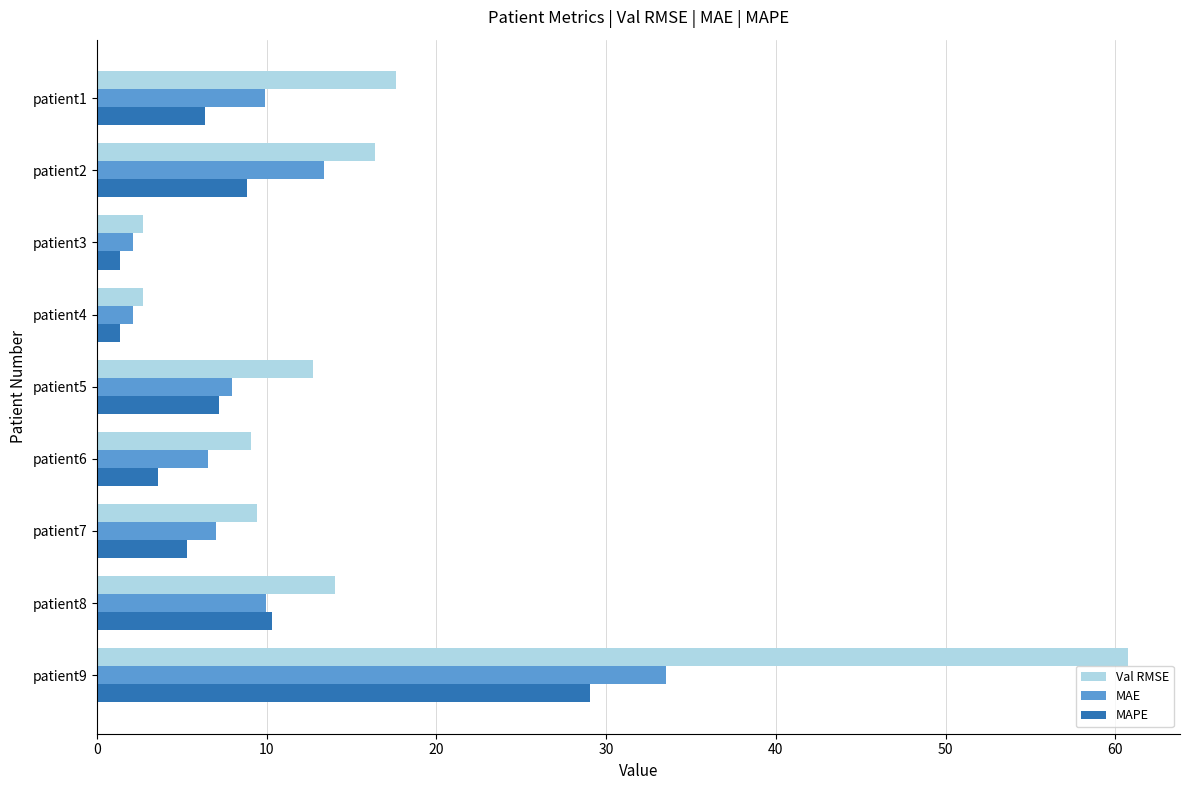

What are all the series names shown in the legend?

Val RMSE, MAE, MAPE